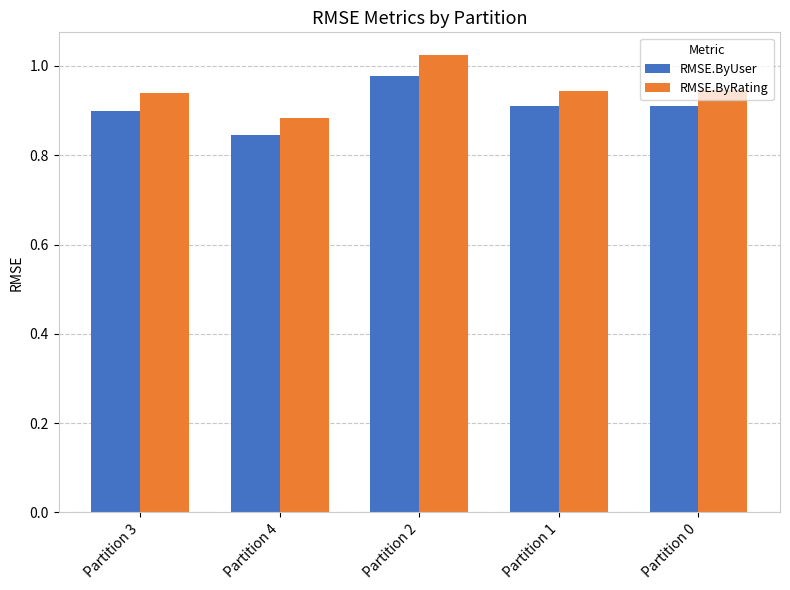

What is the sum of the RMSE.ByRating values at Partition 2 and Partition 0?

2.0